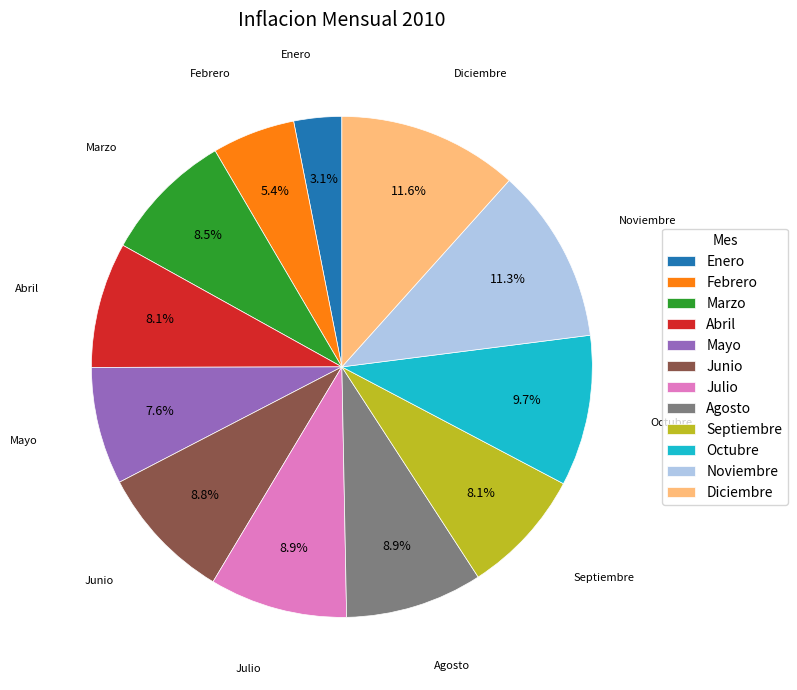

To the nearest percent, what is the average slice percentage?

8%